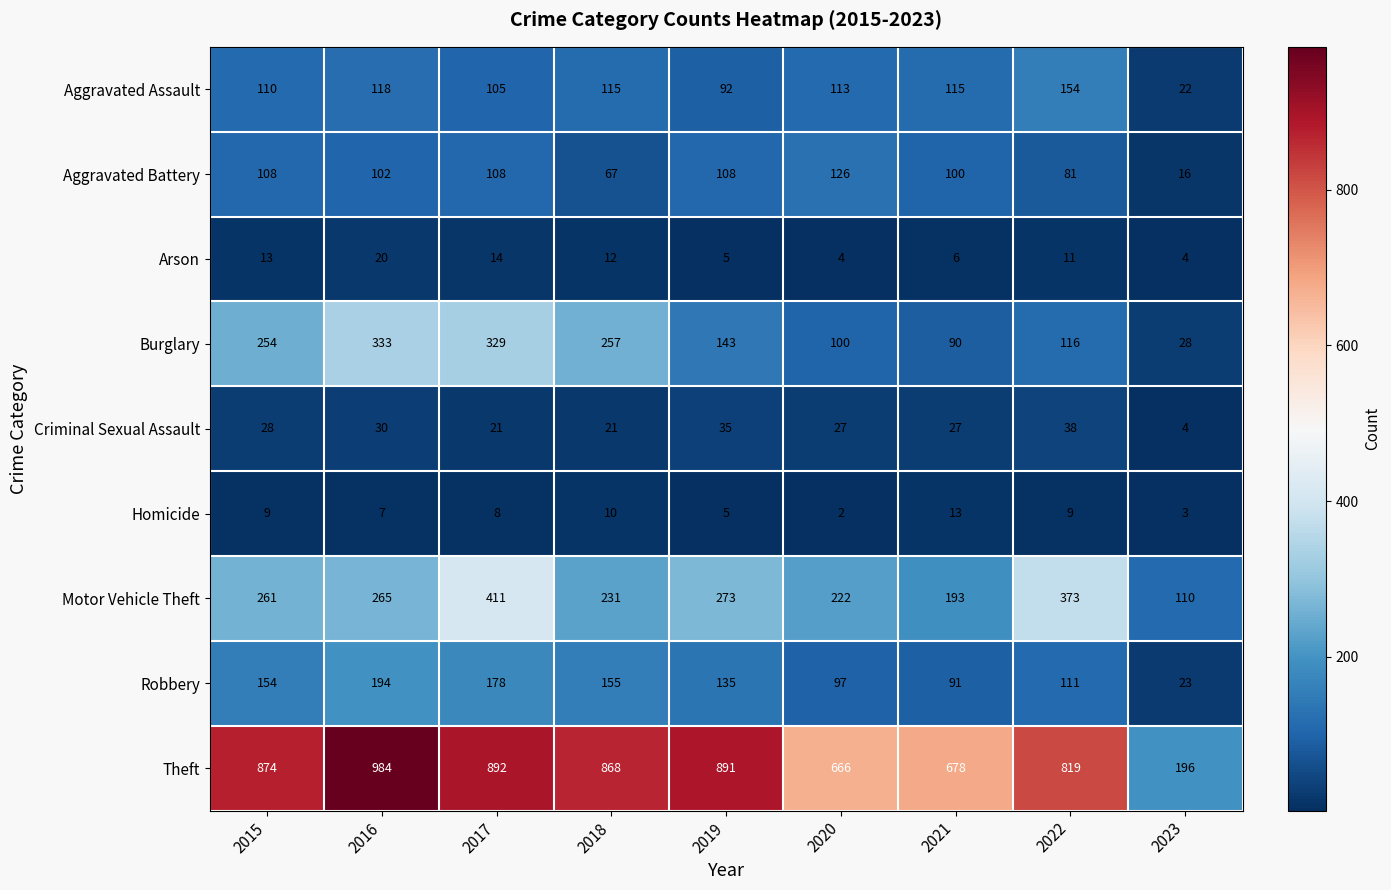

At which category does the chart reach its peak across all series?

2016